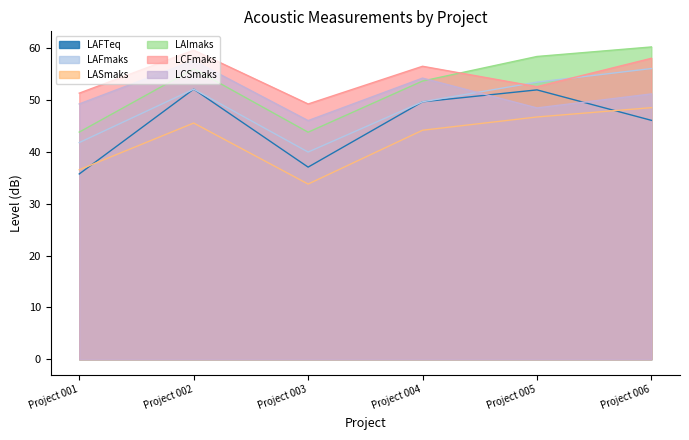

What is the value of the LASmaks point at the 3rd from the left?

33.8